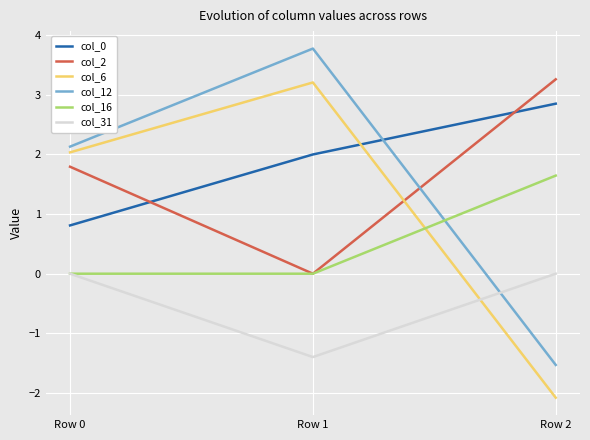

How many col_31 values are between -1 and 0?

2